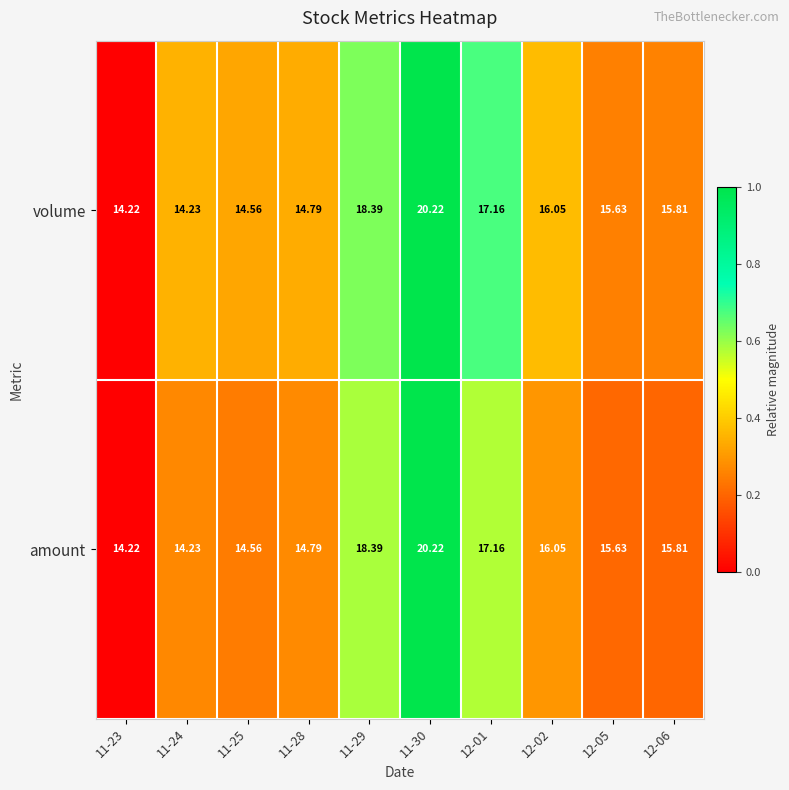

What is the total value across all series at 11-29?

36.8